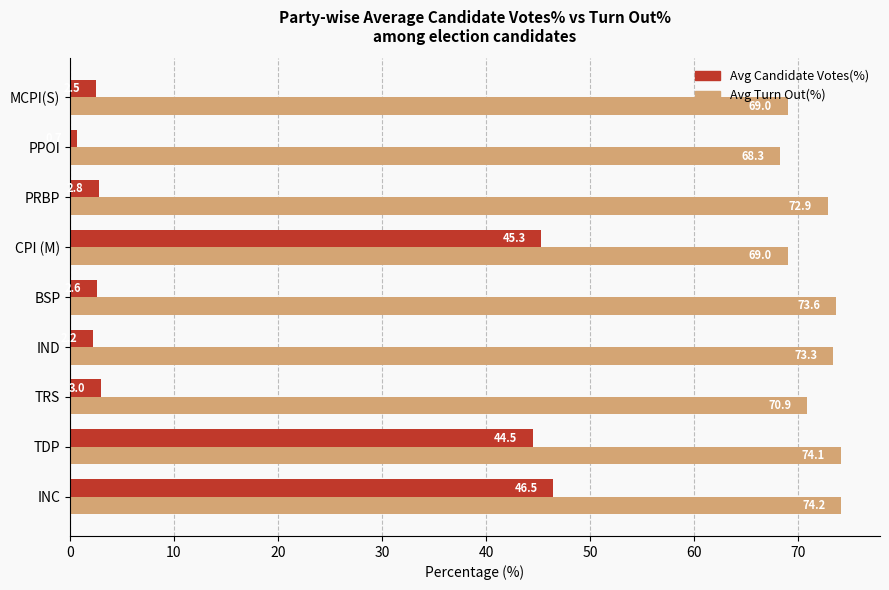

At INC, list the series in order from smallest to largest.

Avg Candidate Votes(%), Avg Turn Out(%)